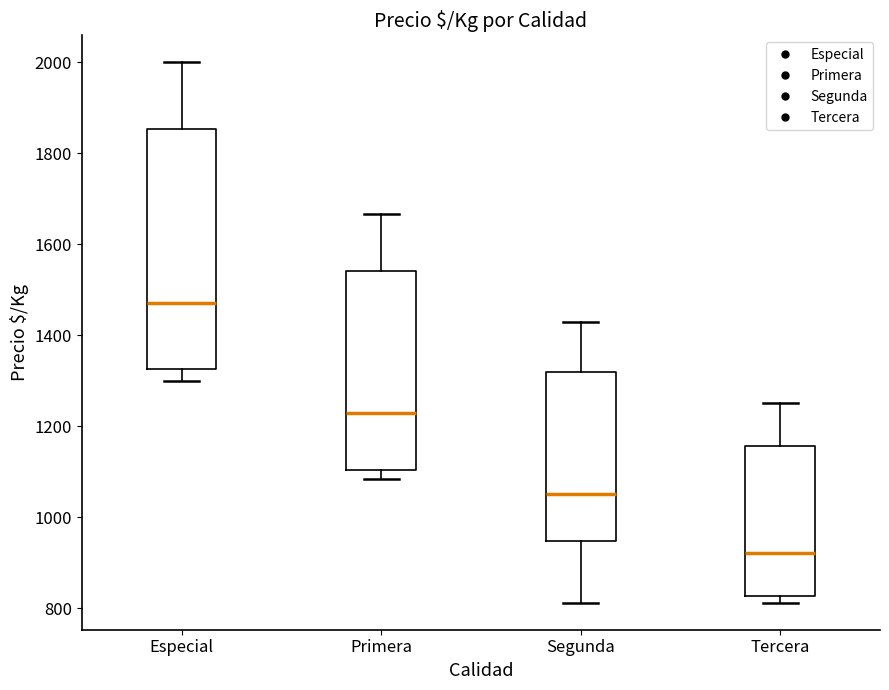

Where is the lower edge of the box for Especial on the y-axis? The values are not printed on the chart, so give them approximately, as read against the axis.

1320